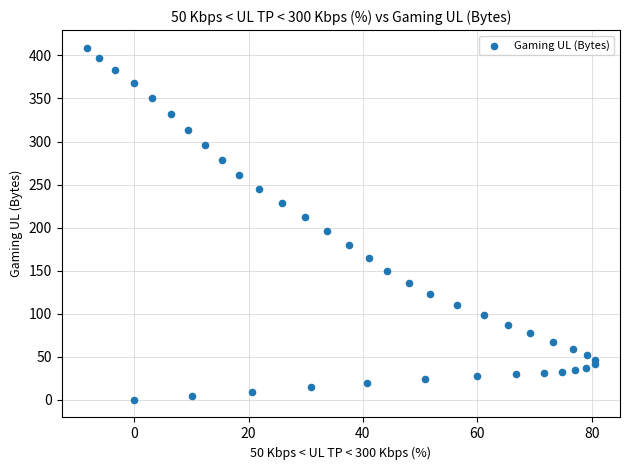

What is the range of X values (max minus min)?

88.7